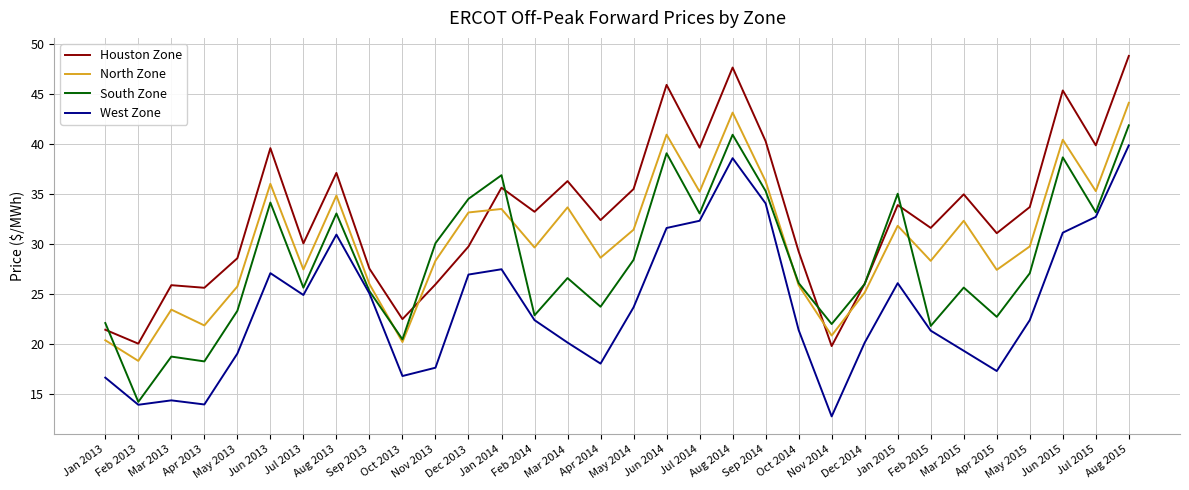

Rank the series by their maximum value, from highest to lowest.

Houston Zone, North Zone, South Zone, West Zone